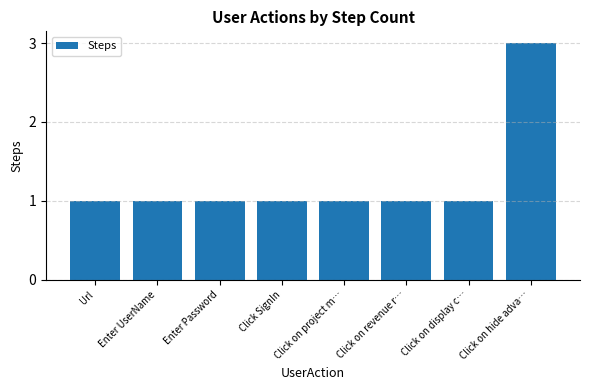

What is the smallest value displayed?

1